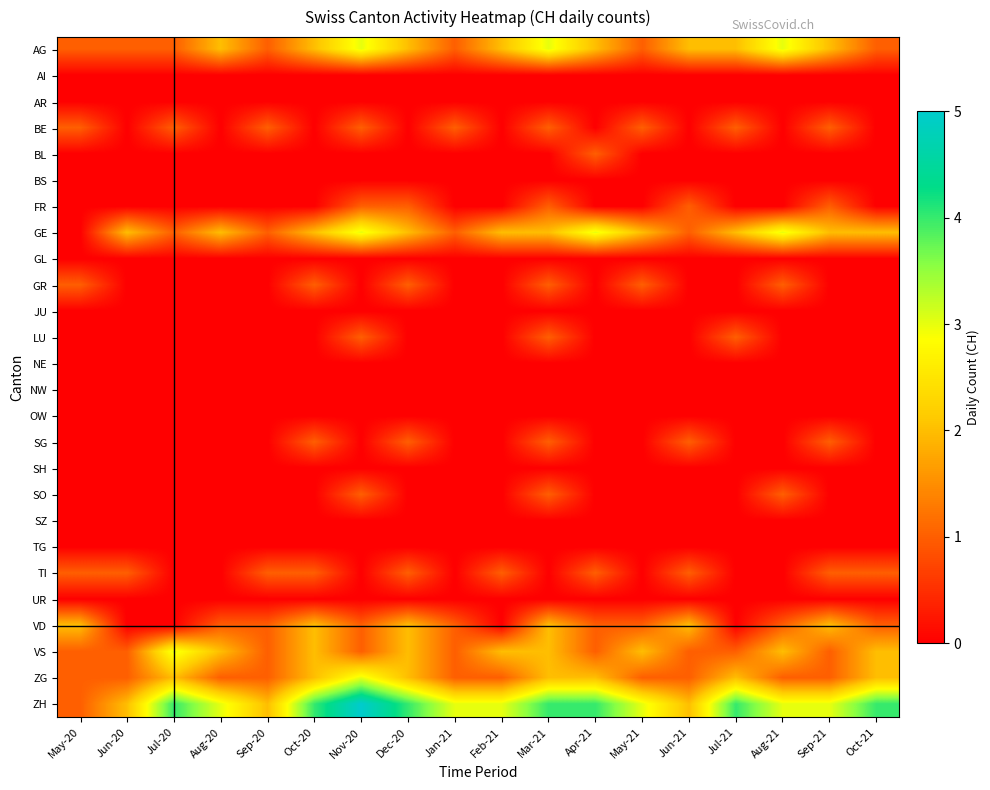

Reading left to right, what are all the values shown in this chart?

AG: May-20=1	Jun-20=1	Jul-20=1	Aug-20=2	Sep-20=1	Oct-20=2	Nov-20=3	Dec-20=2	Jan-21=1	Feb-21=2	Mar-21=3	Apr-21=2	May-21=1	Jun-21=2	Jul-21=2	Aug-21=3	Sep-21=2	Oct-21=1
AI: May-20=0	Jun-20=0	Jul-20=0	Aug-20=0	Sep-20=0	Oct-20=0	Nov-20=0	Dec-20=0	Jan-21=0	Feb-21=0	Mar-21=0	Apr-21=0	May-21=0	Jun-21=0	Jul-21=0	Aug-21=0	Sep-21=0	Oct-21=0
AR: May-20=0	Jun-20=0	Jul-20=0	Aug-20=0	Sep-20=0	Oct-20=0	Nov-20=0	Dec-20=0	Jan-21=0	Feb-21=0	Mar-21=0	Apr-21=0	May-21=0	Jun-21=0	Jul-21=0	Aug-21=0	Sep-21=0	Oct-21=0
BE: May-20=1	Jun-20=0	Jul-20=1	Aug-20=0	Sep-20=1	Oct-20=0	Nov-20=1	Dec-20=0	Jan-21=1	Feb-21=0	Mar-21=1	Apr-21=0	May-21=1	Jun-21=0	Jul-21=1	Aug-21=0	Sep-21=1	Oct-21=0
BL: May-20=0	Jun-20=0	Jul-20=0	Aug-20=0	Sep-20=0	Oct-20=0	Nov-20=0	Dec-20=0	Jan-21=0	Feb-21=0	Mar-21=0	Apr-21=1	May-21=0	Jun-21=0	Jul-21=0	Aug-21=0	Sep-21=0	Oct-21=0
BS: May-20=0	Jun-20=0	Jul-20=0	Aug-20=0	Sep-20=0	Oct-20=0	Nov-20=0	Dec-20=0	Jan-21=0	Feb-21=0	Mar-21=0	Apr-21=0	May-21=0	Jun-21=0	Jul-21=0	Aug-21=0	Sep-21=0	Oct-21=0
FR: May-20=0	Jun-20=0	Jul-20=0	Aug-20=0	Sep-20=0	Oct-20=0	Nov-20=1	Dec-20=1	Jan-21=0	Feb-21=0	Mar-21=1	Apr-21=0	May-21=0	Jun-21=1	Jul-21=0	Aug-21=0	Sep-21=1	Oct-21=0
GE: May-20=0	Jun-20=2	Jul-20=1	Aug-20=2	Sep-20=1	Oct-20=2	Nov-20=3	Dec-20=2	Jan-21=1	Feb-21=2	Mar-21=2	Apr-21=3	May-21=2	Jun-21=1	Jul-21=2	Aug-21=3	Sep-21=2	Oct-21=2
GL: May-20=0	Jun-20=0	Jul-20=0	Aug-20=0	Sep-20=0	Oct-20=0	Nov-20=0	Dec-20=0	Jan-21=0	Feb-21=0	Mar-21=0	Apr-21=0	May-21=0	Jun-21=0	Jul-21=0	Aug-21=0	Sep-21=0	Oct-21=0
GR: May-20=1	Jun-20=0	Jul-20=0	Aug-20=0	Sep-20=0	Oct-20=1	Nov-20=0	Dec-20=1	Jan-21=0	Feb-21=0	Mar-21=1	Apr-21=0	May-21=1	Jun-21=0	Jul-21=0	Aug-21=1	Sep-21=0	Oct-21=0
JU: May-20=0	Jun-20=0	Jul-20=0	Aug-20=0	Sep-20=0	Oct-20=0	Nov-20=0	Dec-20=0	Jan-21=0	Feb-21=0	Mar-21=0	Apr-21=0	May-21=0	Jun-21=0	Jul-21=0	Aug-21=0	Sep-21=0	Oct-21=0
LU: May-20=0	Jun-20=0	Jul-20=0	Aug-20=0	Sep-20=0	Oct-20=0	Nov-20=1	Dec-20=0	Jan-21=0	Feb-21=0	Mar-21=1	Apr-21=0	May-21=0	Jun-21=0	Jul-21=1	Aug-21=0	Sep-21=0	Oct-21=0
NE: May-20=0	Jun-20=0	Jul-20=0	Aug-20=0	Sep-20=0	Oct-20=0	Nov-20=0	Dec-20=0	Jan-21=0	Feb-21=0	Mar-21=0	Apr-21=0	May-21=0	Jun-21=0	Jul-21=0	Aug-21=0	Sep-21=0	Oct-21=0
NW: May-20=0	Jun-20=0	Jul-20=0	Aug-20=0	Sep-20=0	Oct-20=0	Nov-20=0	Dec-20=0	Jan-21=0	Feb-21=0	Mar-21=0	Apr-21=0	May-21=0	Jun-21=0	Jul-21=0	Aug-21=0	Sep-21=0	Oct-21=0
OW: May-20=0	Jun-20=0	Jul-20=0	Aug-20=0	Sep-20=0	Oct-20=0	Nov-20=0	Dec-20=0	Jan-21=0	Feb-21=0	Mar-21=0	Apr-21=0	May-21=0	Jun-21=0	Jul-21=0	Aug-21=0	Sep-21=0	Oct-21=0
SG: May-20=0	Jun-20=0	Jul-20=0	Aug-20=0	Sep-20=0	Oct-20=1	Nov-20=0	Dec-20=1	Jan-21=0	Feb-21=0	Mar-21=1	Apr-21=0	May-21=0	Jun-21=1	Jul-21=0	Aug-21=0	Sep-21=1	Oct-21=0
SH: May-20=0	Jun-20=0	Jul-20=0	Aug-20=0	Sep-20=0	Oct-20=0	Nov-20=0	Dec-20=0	Jan-21=0	Feb-21=0	Mar-21=0	Apr-21=0	May-21=0	Jun-21=0	Jul-21=0	Aug-21=0	Sep-21=0	Oct-21=0
SO: May-20=0	Jun-20=0	Jul-20=0	Aug-20=0	Sep-20=0	Oct-20=0	Nov-20=1	Dec-20=0	Jan-21=0	Feb-21=0	Mar-21=1	Apr-21=0	May-21=0	Jun-21=0	Jul-21=0	Aug-21=1	Sep-21=0	Oct-21=0
SZ: May-20=0	Jun-20=0	Jul-20=0	Aug-20=0	Sep-20=0	Oct-20=0	Nov-20=0	Dec-20=0	Jan-21=0	Feb-21=0	Mar-21=0	Apr-21=0	May-21=0	Jun-21=0	Jul-21=0	Aug-21=0	Sep-21=0	Oct-21=0
TG: May-20=0	Jun-20=0	Jul-20=0	Aug-20=0	Sep-20=0	Oct-20=0	Nov-20=0	Dec-20=0	Jan-21=0	Feb-21=0	Mar-21=0	Apr-21=0	May-21=0	Jun-21=0	Jul-21=0	Aug-21=0	Sep-21=0	Oct-21=0
TI: May-20=1	Jun-20=1	Jul-20=0	Aug-20=0	Sep-20=1	Oct-20=1	Nov-20=0	Dec-20=1	Jan-21=0	Feb-21=1	Mar-21=0	Apr-21=1	May-21=0	Jun-21=1	Jul-21=0	Aug-21=0	Sep-21=1	Oct-21=1
UR: May-20=0	Jun-20=0	Jul-20=0	Aug-20=0	Sep-20=0	Oct-20=0	Nov-20=0	Dec-20=0	Jan-21=0	Feb-21=0	Mar-21=0	Apr-21=0	May-21=0	Jun-21=0	Jul-21=0	Aug-21=0	Sep-21=0	Oct-21=0
VD: May-20=2	Jun-20=0	Jul-20=0	Aug-20=1	Sep-20=1	Oct-20=2	Nov-20=1	Dec-20=2	Jan-21=1	Feb-21=0	Mar-21=2	Apr-21=1	May-21=1	Jun-21=2	Jul-21=0	Aug-21=1	Sep-21=2	Oct-21=1
VS: May-20=1	Jun-20=1	Jul-20=3	Aug-20=2	Sep-20=1	Oct-20=2	Nov-20=1	Dec-20=2	Jan-21=1	Feb-21=2	Mar-21=2	Apr-21=1	May-21=2	Jun-21=1	Jul-21=1	Aug-21=2	Sep-21=1	Oct-21=2
ZG: May-20=1	Jun-20=1	Jul-20=2	Aug-20=1	Sep-20=1	Oct-20=2	Nov-20=3	Dec-20=2	Jan-21=1	Feb-21=1	Mar-21=2	Apr-21=2	May-21=1	Jun-21=1	Jul-21=2	Aug-21=1	Sep-21=1	Oct-21=2
ZH: May-20=1	Jun-20=2	Jul-20=4	Aug-20=3	Sep-20=2	Oct-20=4	Nov-20=5	Dec-20=4	Jan-21=3	Feb-21=3	Mar-21=4	Apr-21=4	May-21=3	Jun-21=2	Jul-21=4	Aug-21=3	Sep-21=3	Oct-21=4